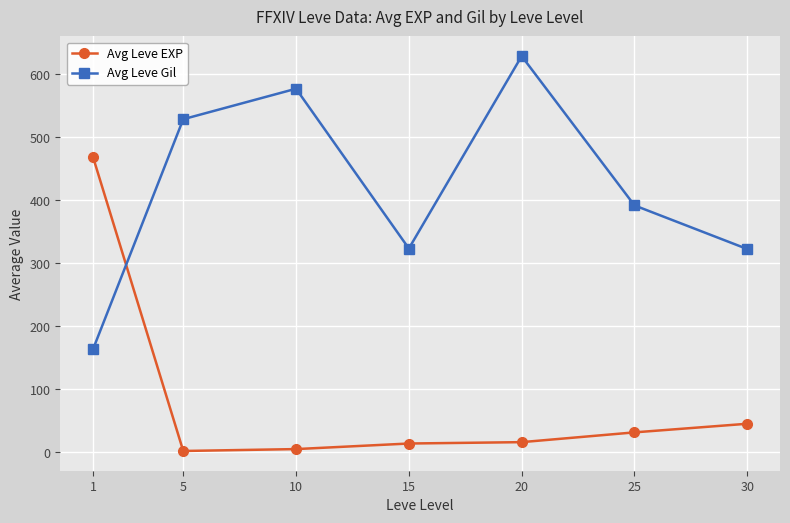

What is the difference between the highest and lowest values at 1?

305.0